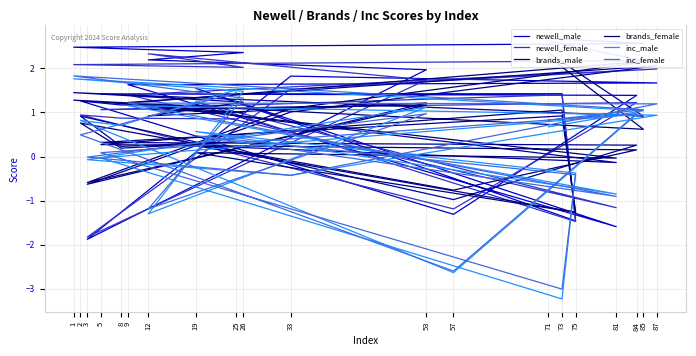

Reading left to right, extract all data points from this chart.

newell_male: 71=2.7	85=2.6	1=2.5	26=2.4	12=2.2	53=2.0	3=-1.9	33=1.8	87=1.7	9=1.6	81=-1.6	19=1.5	75=-1.5	73=1.4	5=1.4	84=1.4	57=-1.3	2=1.3	8=1.2	25=1.2
newell_female: 71=2.6	85=2.2	1=2.1	26=2.0	12=2.3	53=1.7	3=-1.8	33=1.5	87=2.0	9=1.4	81=-1.2	19=1.2	75=-1.5	73=1.4	5=1.1	84=1.2	57=-1.2	2=0.9	8=0.9	25=0.9
brands_male: 71=2.3	85=0.9	1=1.4	26=1.2	12=0.9	53=1.2	3=-0.6	33=1.0	87=2.1	9=1.2	81=-0.1	19=0.2	75=-1.3	73=0.9	5=0.3	84=0.3	57=-1.0	2=0.9	8=0.2	25=0.3
brands_female: 71=2.3	85=0.6	1=1.3	26=1.0	12=1.1	53=1.2	3=-0.6	33=1.1	87=2.2	9=1.2	81=-0.0	19=0.1	75=-1.3	73=1.1	5=0.3	84=0.2	57=-0.8	2=0.8	8=0.2	25=0.3
inc_male: 71=0.7	85=1.0	1=1.8	26=1.5	12=-1.3	53=1.1	3=-0.1	33=-0.4	87=0.9	9=1.2	81=-0.8	19=0.6	75=-0.4	73=-3.2	5=-0.0	84=1.0	57=-2.6	2=0.8	8=0.7	25=1.5
inc_female: 71=0.8	85=1.1	1=1.8	26=1.3	12=-1.2	53=1.0	3=-0.0	33=-0.4	87=1.2	9=1.2	81=-0.9	19=0.5	75=-0.4	73=-3.0	5=0.1	84=1.0	57=-2.6	2=0.5	8=0.7	25=1.4